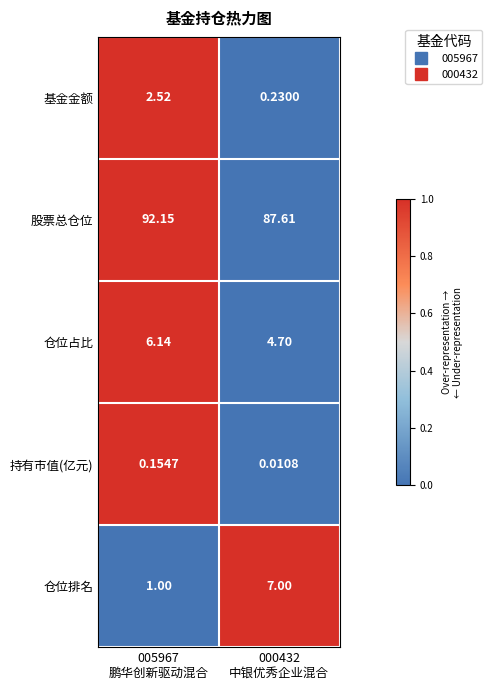

Which series has the largest range (max minus min)?

仓位排名